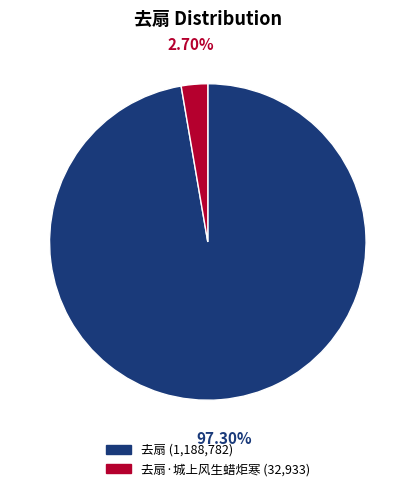

Is there any slice that represents more than half of the pie?

Yes